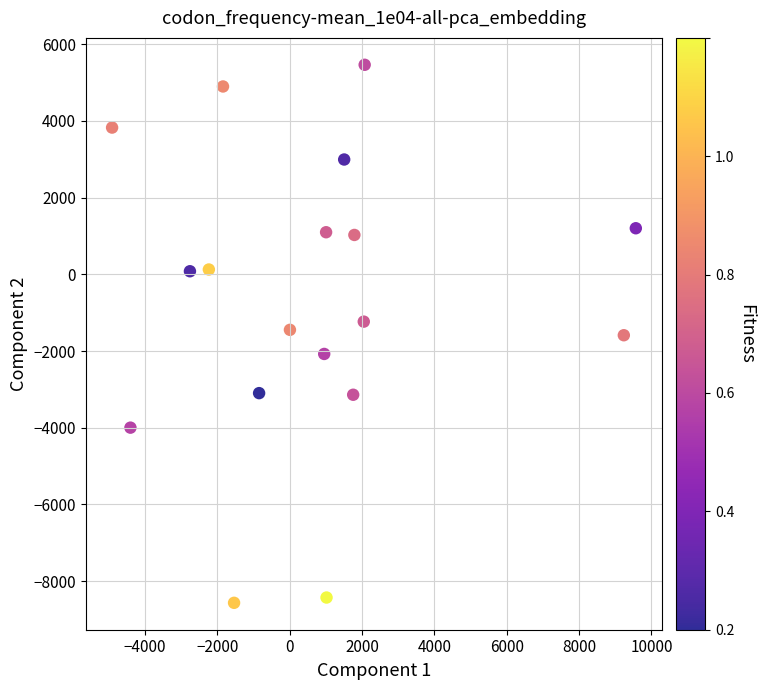

What is the range of Y values (max minus min)?

14030.6